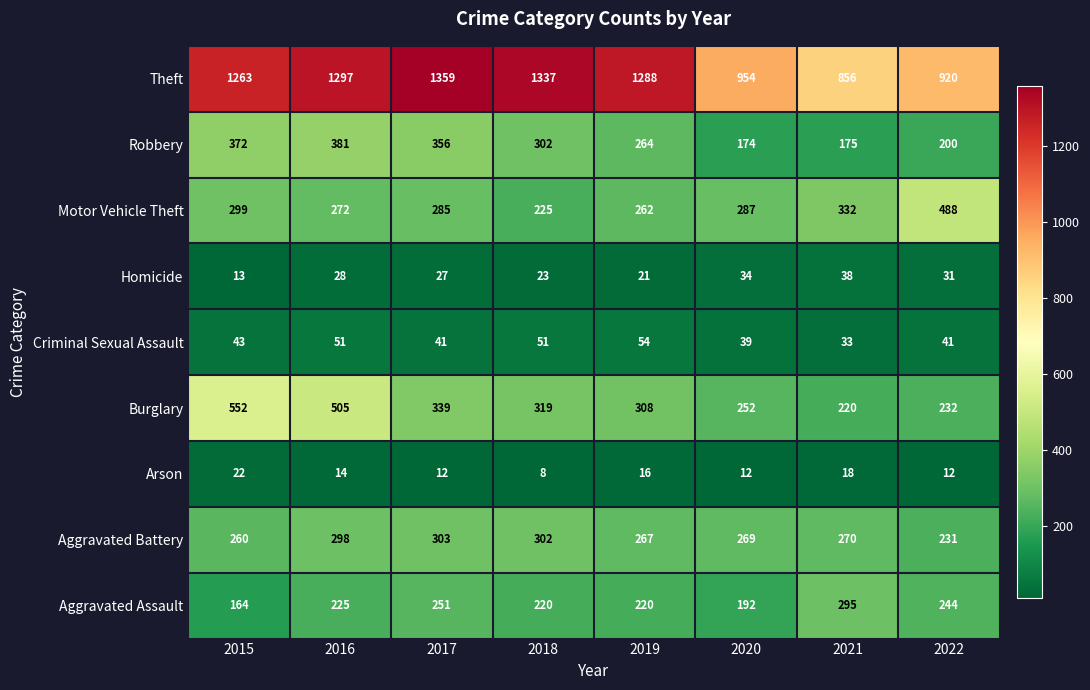

What is the spread (max minus min) of values at 2020?

942